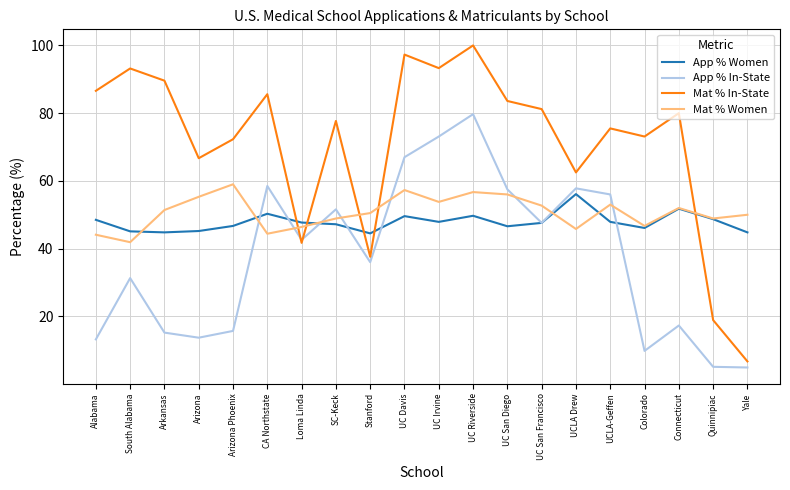

At which label does App % Women reach its peak?

UCLA Drew